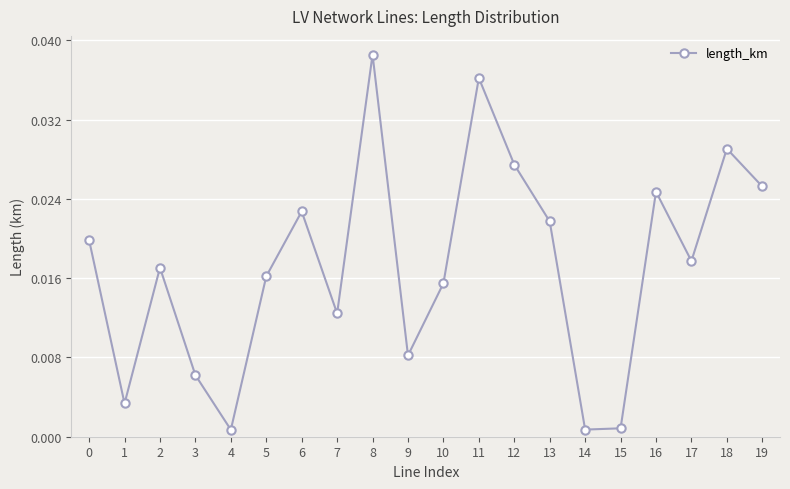

How many lines are shown in the chart?

1